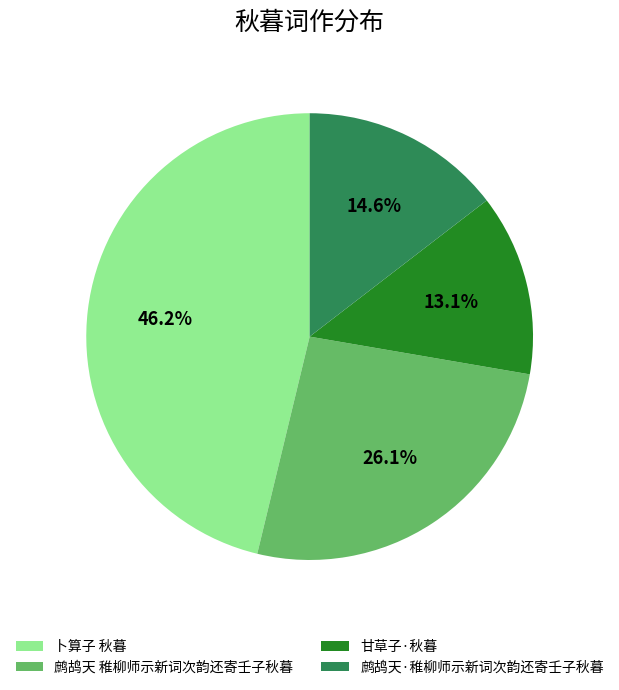

How many slices are in this pie chart?

4